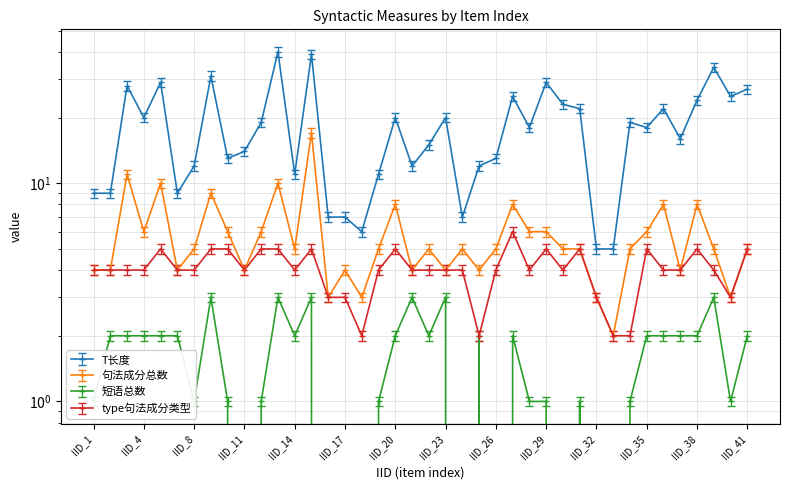

Which has a higher value, 1 or 2?

1